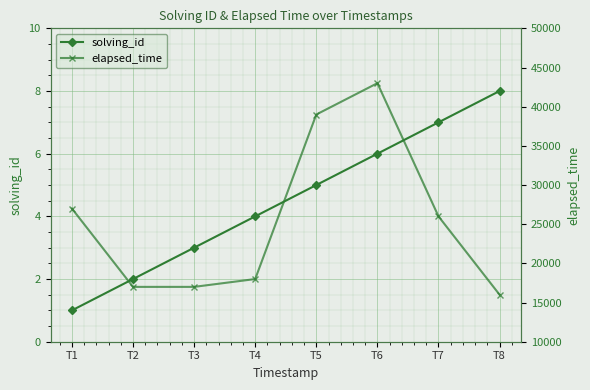

What is the difference between the maximum and minimum values in the solving_id series?

7